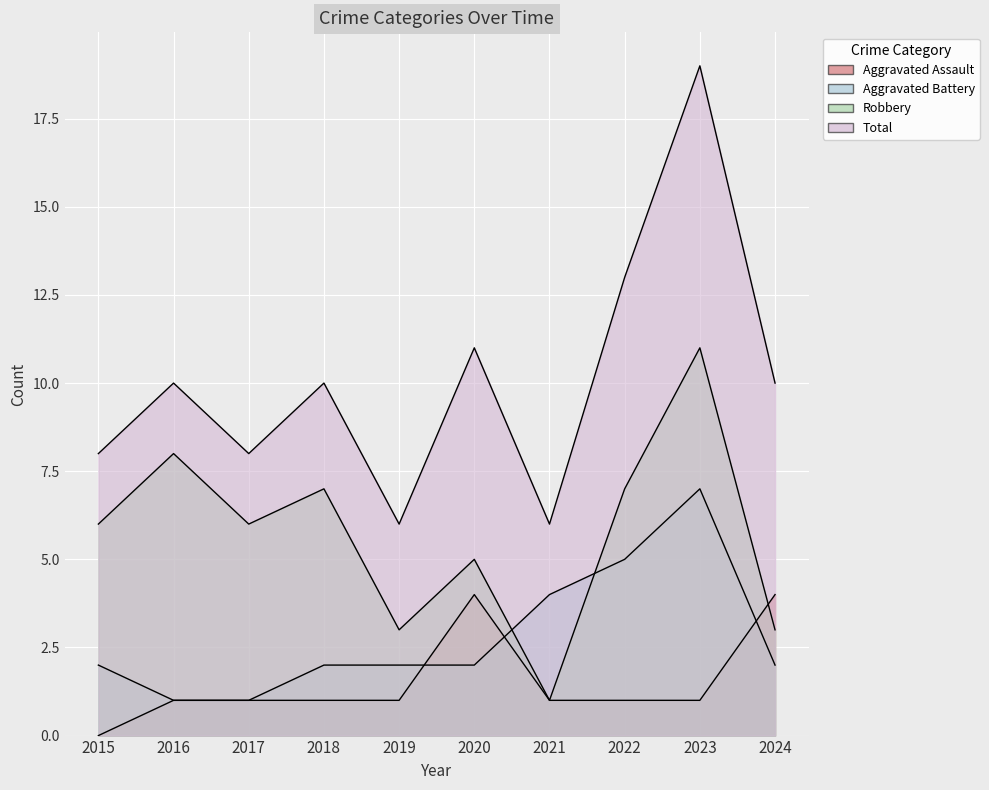

Which series has the widest spread of values?

Total